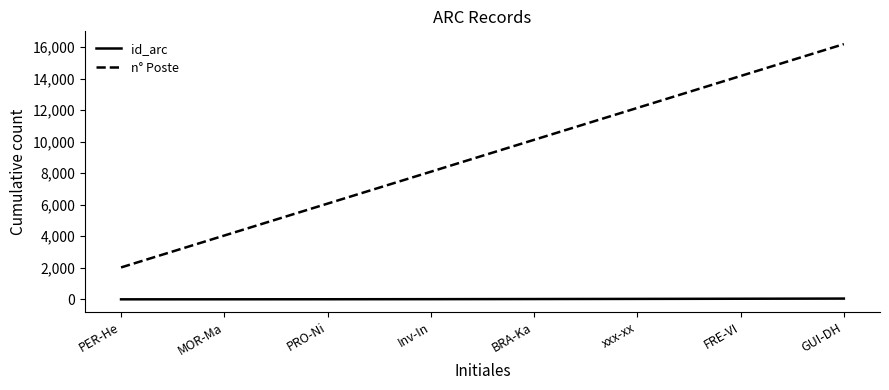

How many lines are shown in the chart?

2